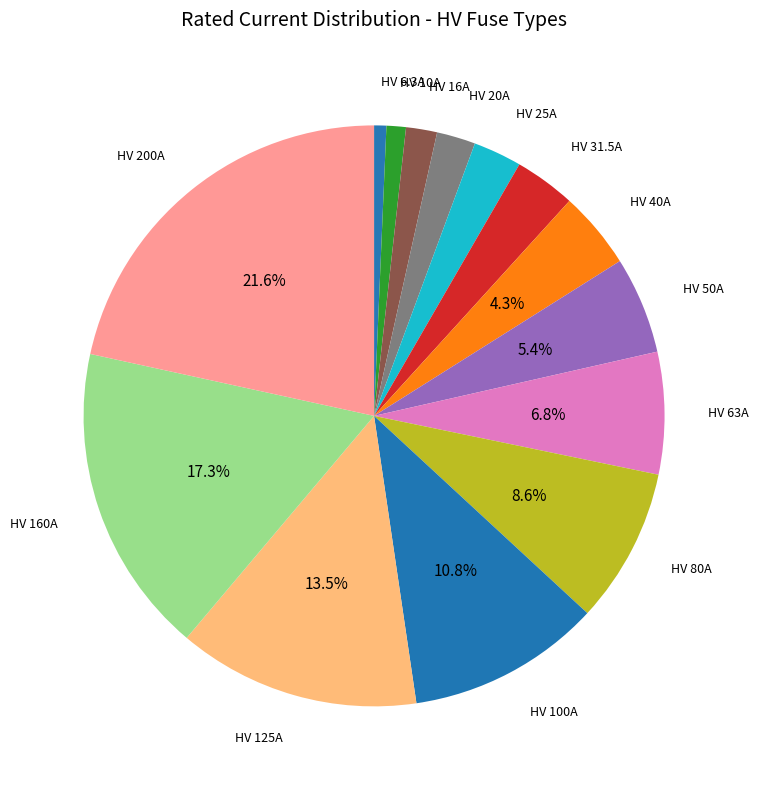

Count the number of slices in the pie.

14